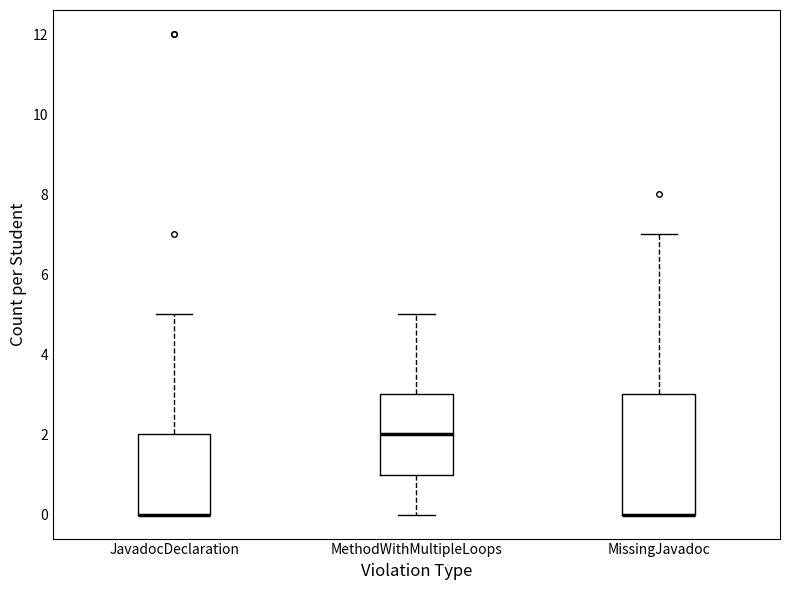

Which box is the tallest, from its lower edge to its upper edge?

MissingJavadoc